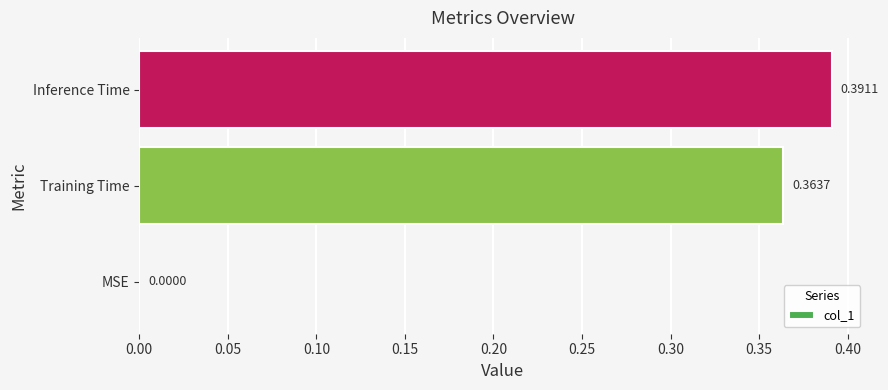

What is the sum of all values?

0.8